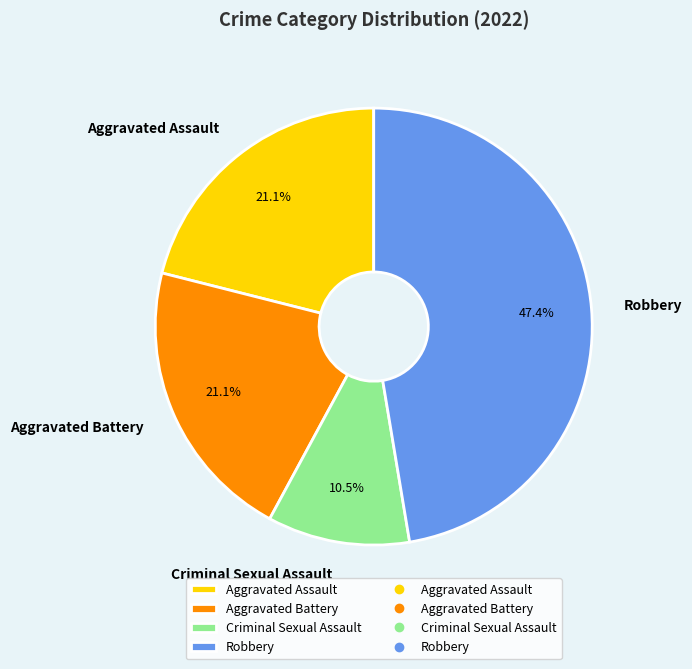

What portion of the pie excludes Aggravated Assault?

78.9%